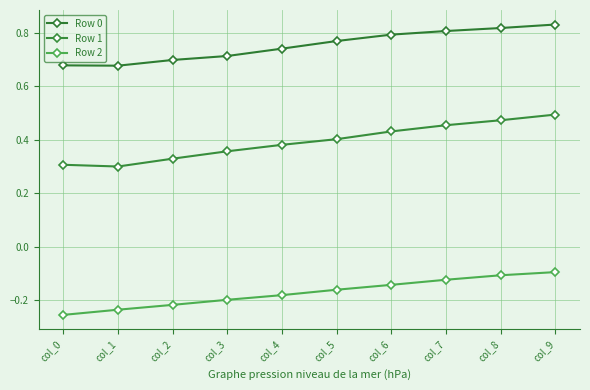

Between col_0 and col_6, which is larger?

col_6